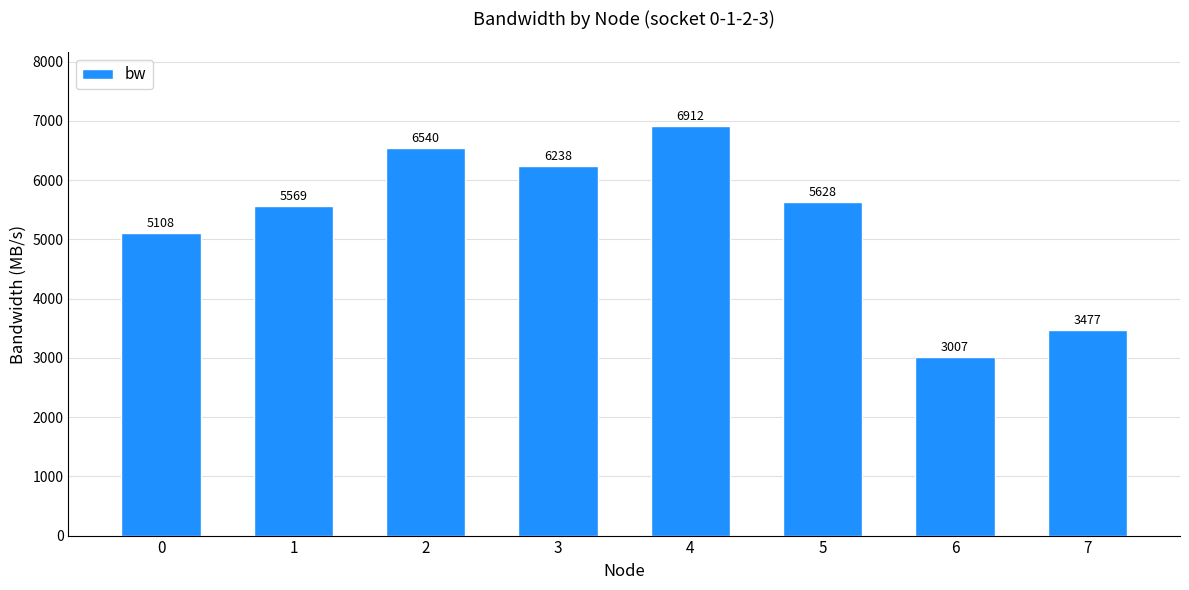

Which has a higher value, 3 or 2?

2